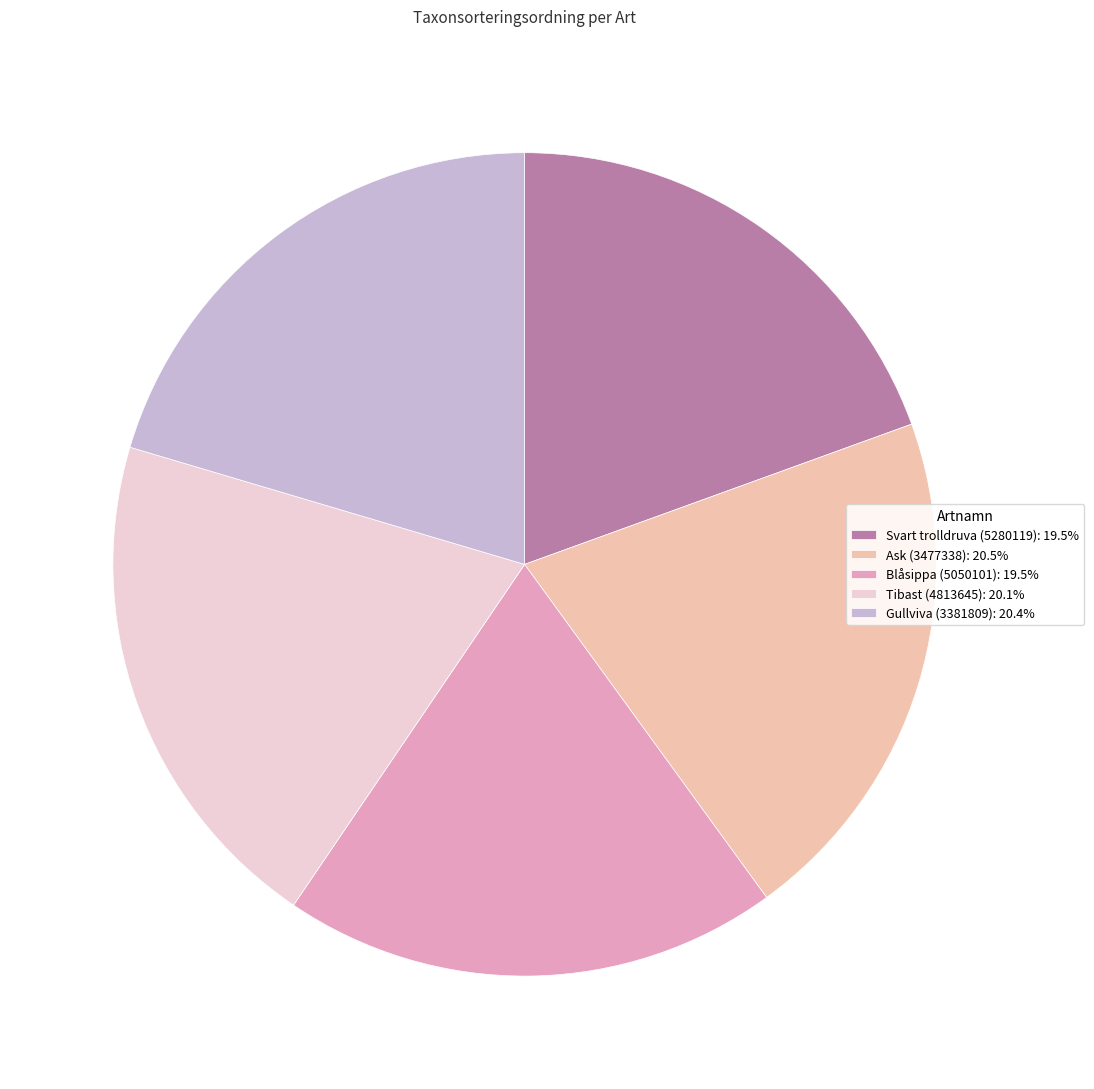

Is Svart trolldruva (5280119) the majority of the pie?

No